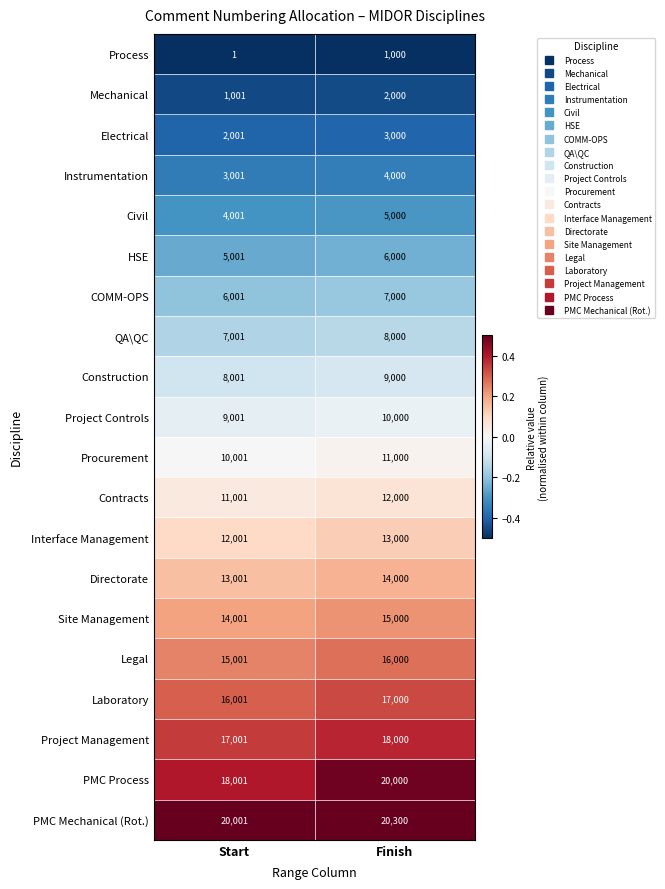

At which label is Directorate closest to 13500?

Start